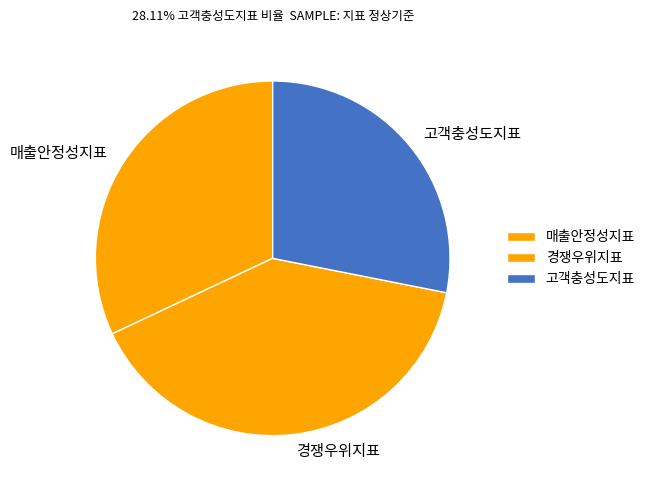

Do 경쟁우위지표 and 매출안정성지표 together represent more than half of the pie?

Yes